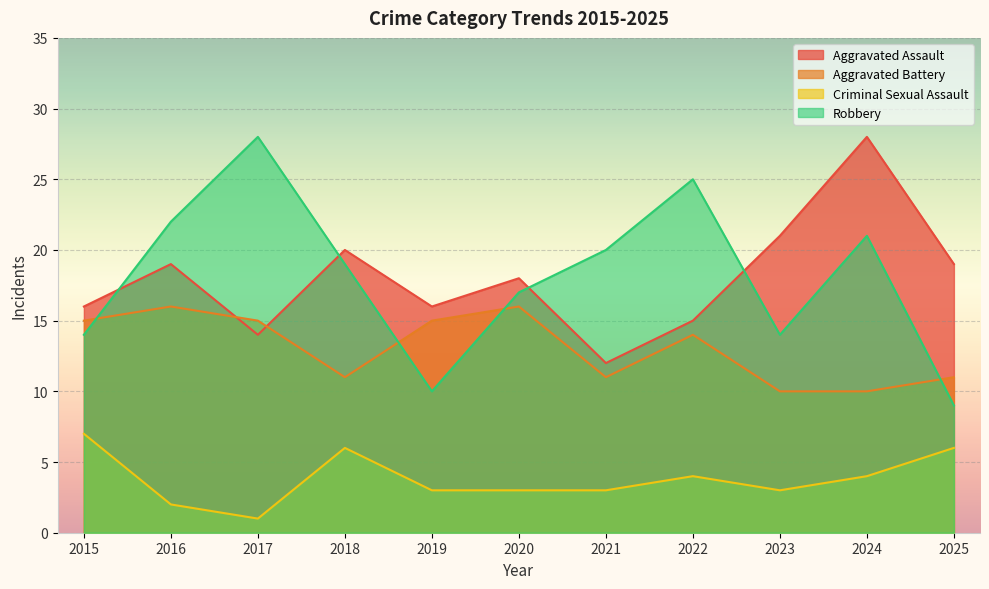

At which category is the sum across all series the highest?

2024